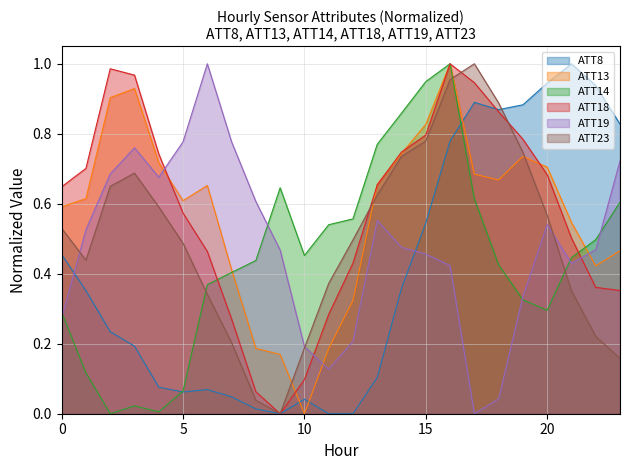

Reading left to right, transcribe all the data shown in this chart.

ATT8: 0.5	0.4	0.2	0.2	0.1	0.1	0.1	0.0	0.0	0.0	0.0	0.0	0.0	0.1	0.4	0.5	0.8	0.9	0.9	0.9	0.9	1.0	0.9	0.8
ATT13: 0.6	0.6	0.9	0.9	0.7	0.6	0.7	0.4	0.2	0.2	0.0	0.2	0.3	0.7	0.7	0.8	1.0	0.7	0.7	0.7	0.7	0.5	0.4	0.5
ATT14: 0.3	0.1	0.0	0.0	0.0	0.1	0.4	0.4	0.4	0.6	0.5	0.5	0.6	0.8	0.9	0.9	1.0	0.6	0.4	0.3	0.3	0.4	0.5	0.6
ATT18: 0.6	0.7	1.0	1.0	0.7	0.6	0.5	0.3	0.1	0.0	0.1	0.3	0.4	0.7	0.7	0.8	1.0	0.9	0.9	0.8	0.7	0.5	0.4	0.4
ATT19: 0.3	0.5	0.7	0.8	0.7	0.8	1.0	0.8	0.6	0.5	0.2	0.1	0.2	0.6	0.5	0.5	0.4	0.0	0.0	0.3	0.5	0.4	0.5	0.7
ATT23: 0.5	0.4	0.6	0.7	0.6	0.5	0.3	0.2	0.0	0.0	0.2	0.4	0.5	0.6	0.7	0.8	1.0	1.0	0.9	0.7	0.6	0.4	0.2	0.2